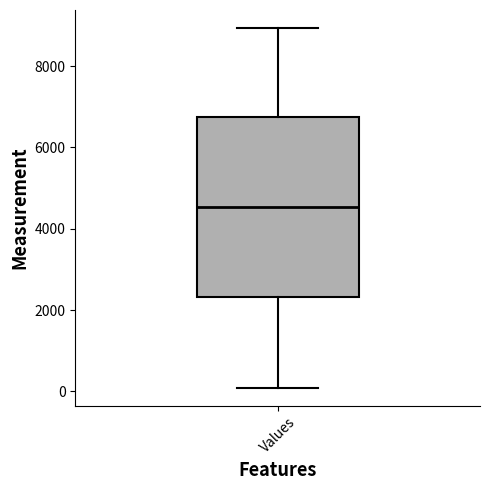

Read this box plot against the y-axis: the position of the median line, the range covered by the box, and the ends of both whiskers. The values are not printed on the chart, so give them approximately, as read against the axis.

median 4600, box 2400 to 6800, whiskers 0 to 9000